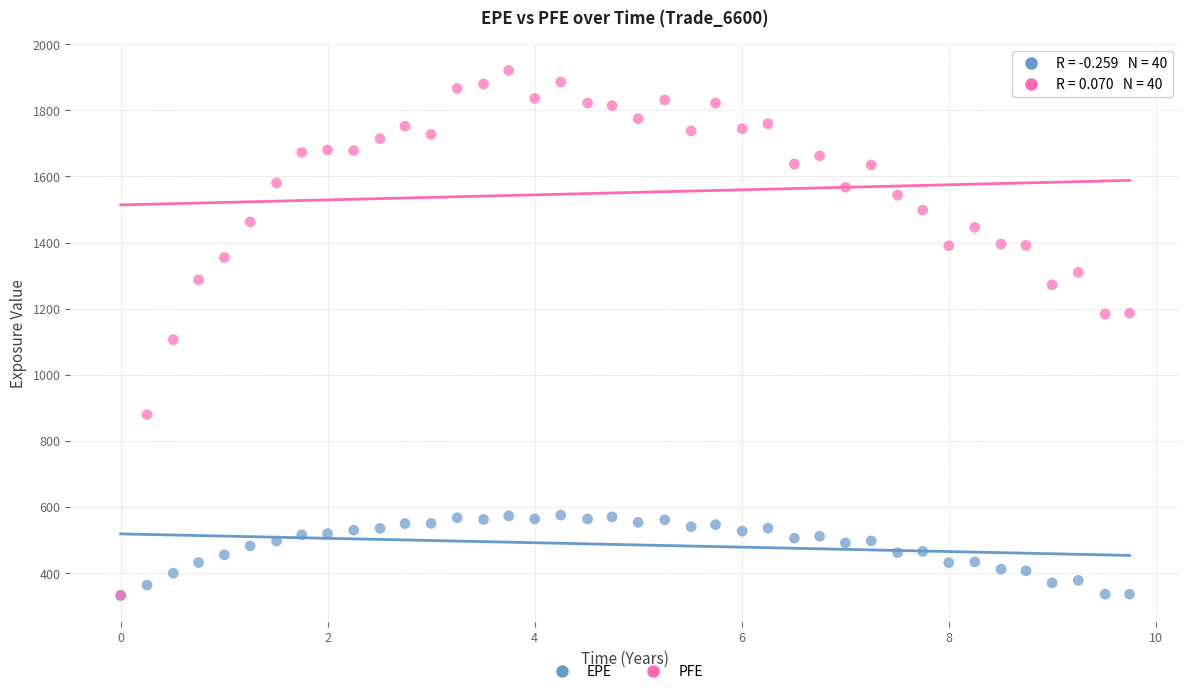

Which series has the largest Y range (max minus min)?

PFE